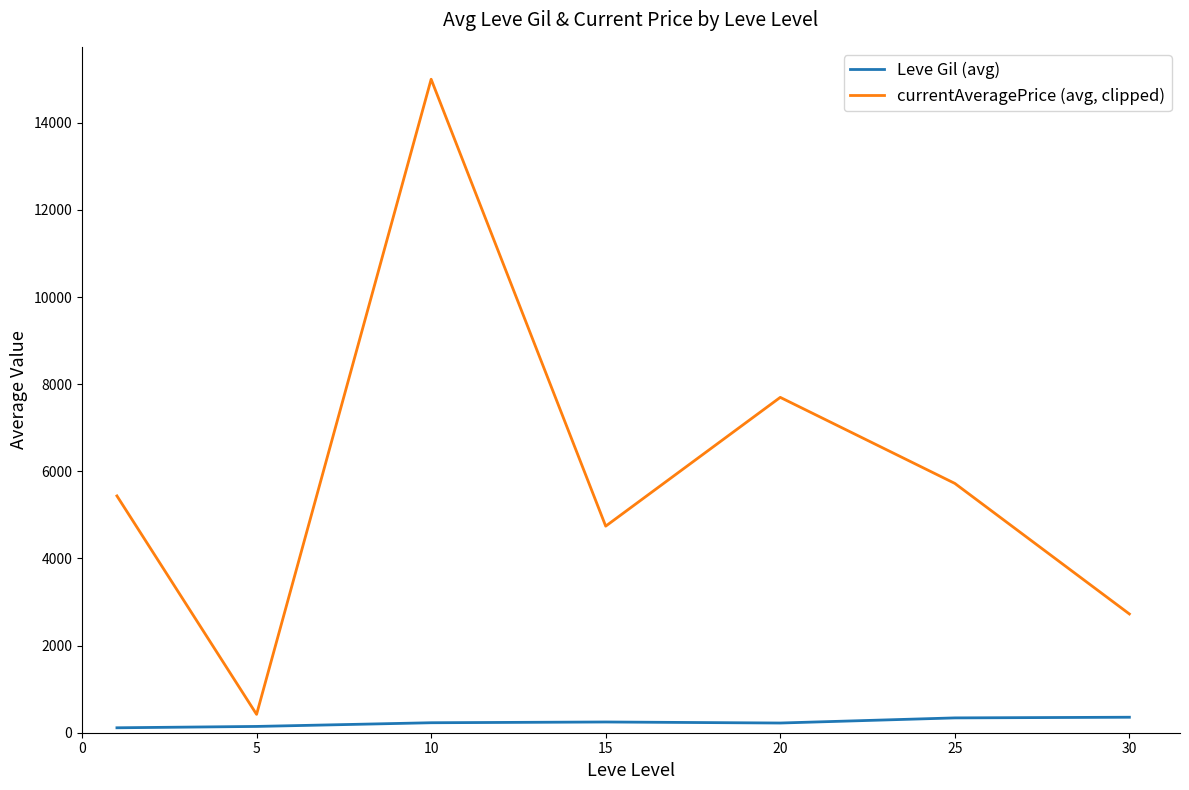

Which series has the widest spread of values?

currentAveragePrice (avg, clipped)